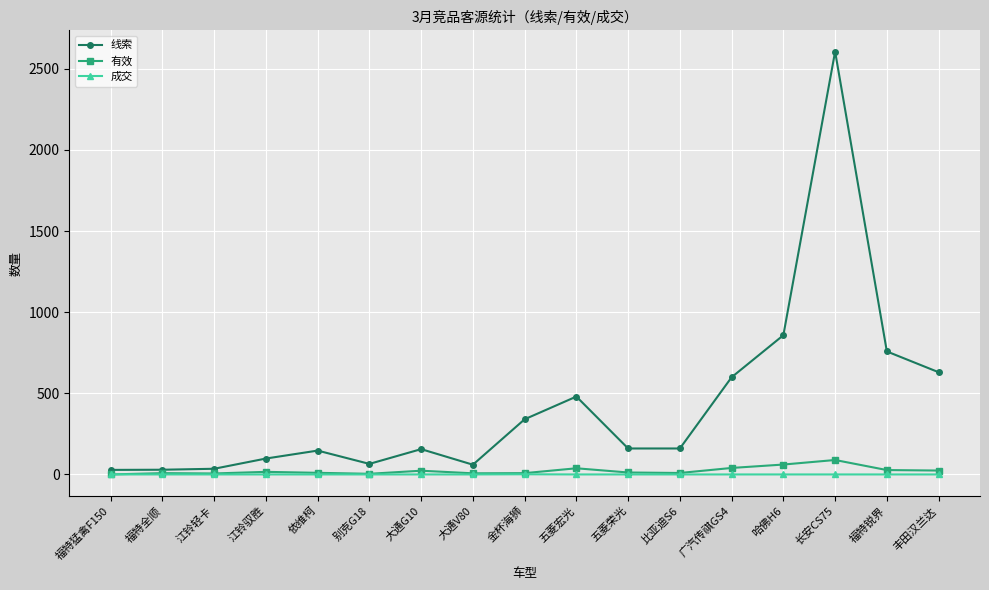

Is the value of 成交 at 五菱荣光 greater than the value of 线索 at 长安CS75?

No